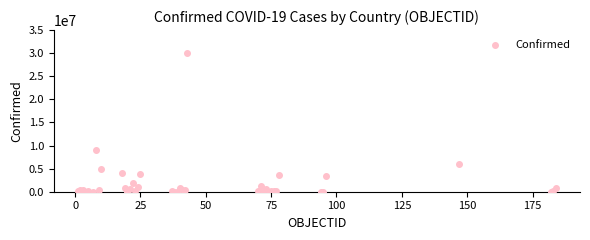

What Y value in the scatter plot is closest to 15066444?

9051243